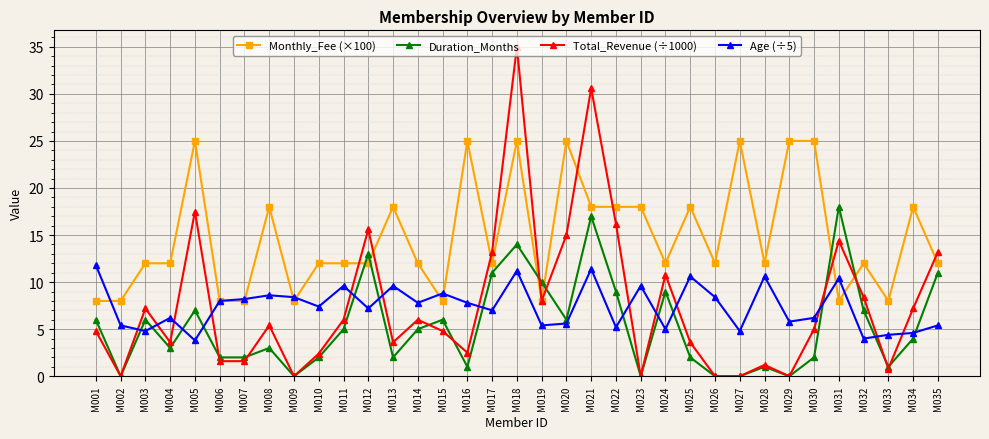

True or false: Monthly_Fee (×100) has a value of 43.6 at M029.

False